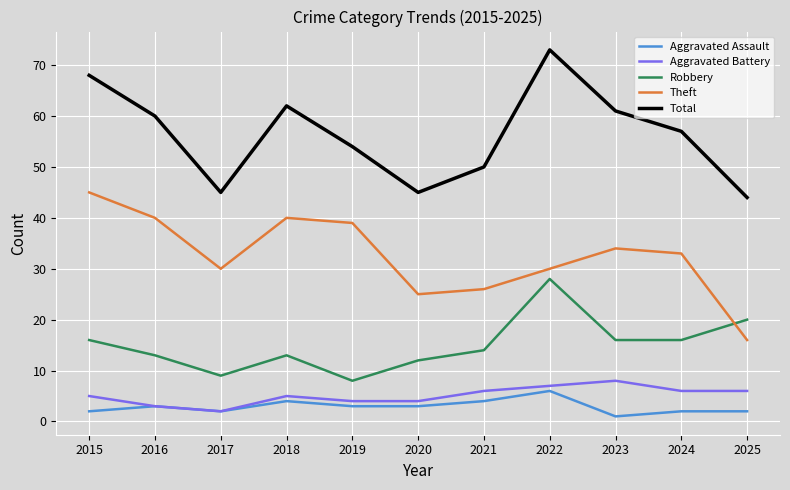

Rank the series by their maximum value, from lowest to highest.

Aggravated Assault, Aggravated Battery, Robbery, Theft, Total